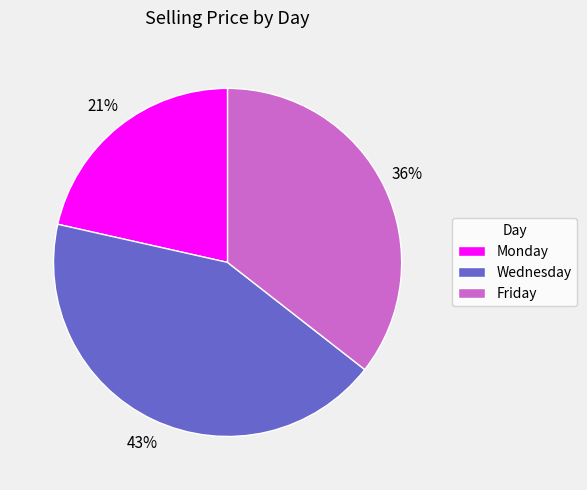

How many segments does this pie chart have?

3